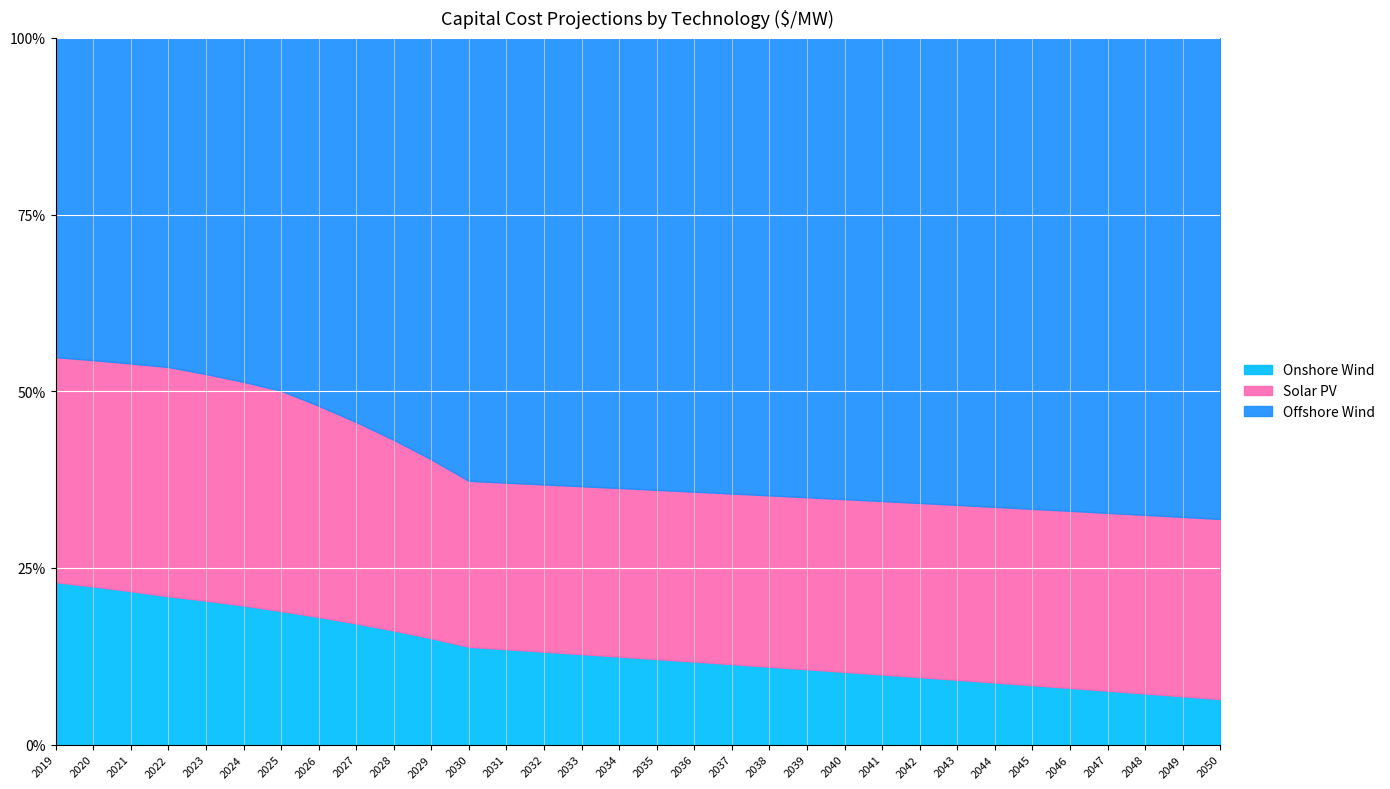

List the labels in order of Onshore Wind value, smallest first.

2050, 2049, 2048, 2047, 2046, 2045, 2044, 2043, 2042, 2041, 2040, 2039, 2038, 2037, 2036, 2035, 2034, 2033, 2032, 2031, 2030, 2029, 2028, 2027, 2026, 2025, 2024, 2023, 2022, 2021, 2020, 2019